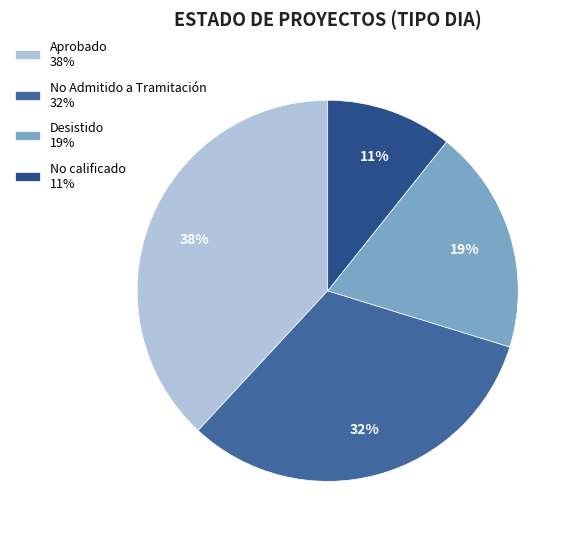

Count the number of slices in the pie.

4